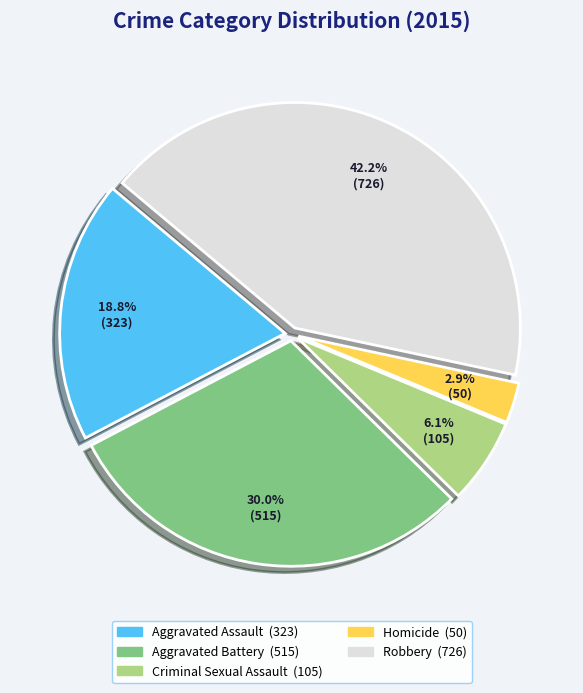

Count the number of slices in the pie.

5